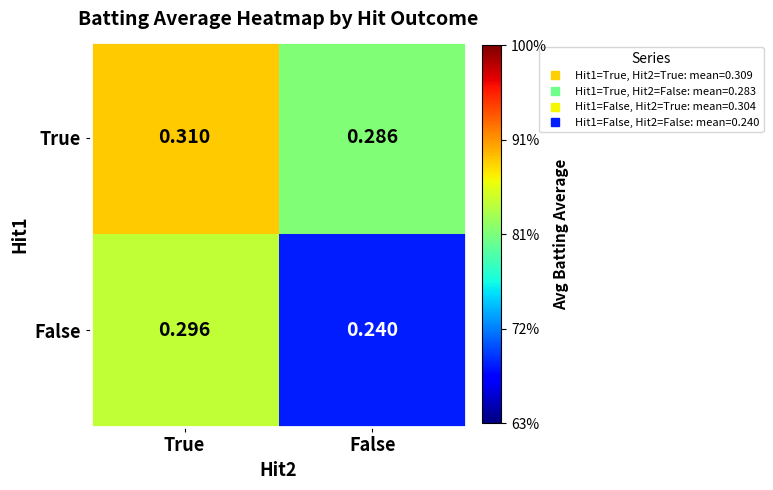

Between True and False, which series saw the biggest shift?

False